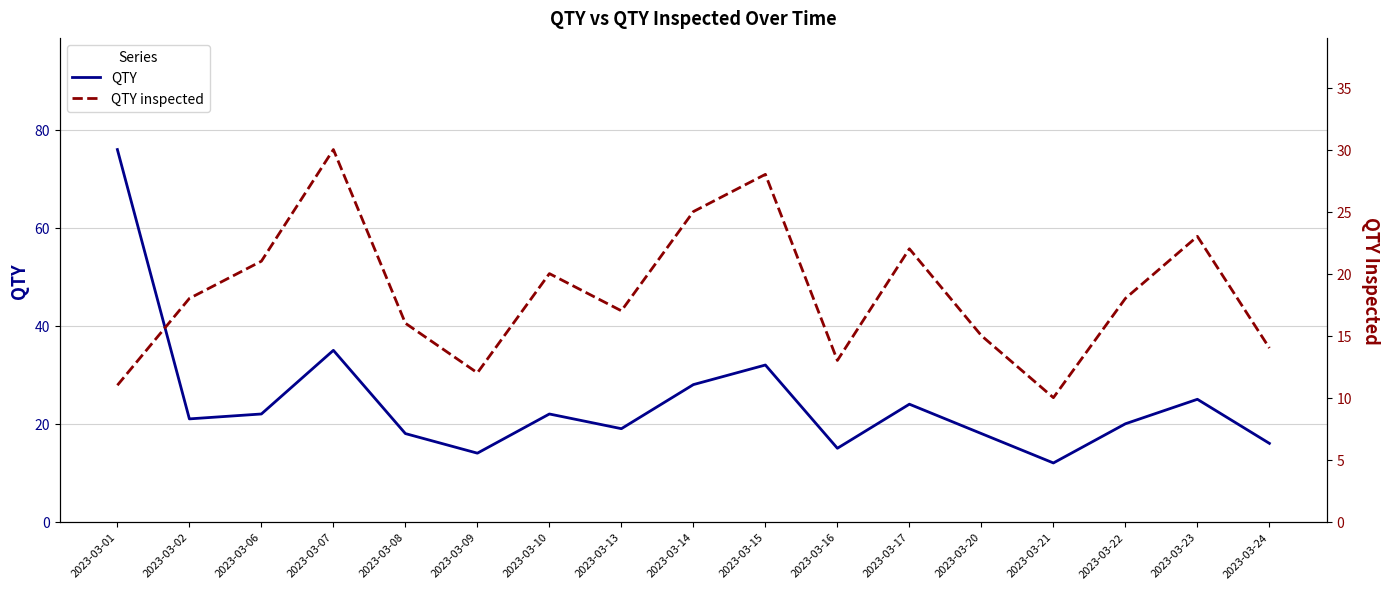

What are all the series names shown in the legend?

QTY, QTY inspected